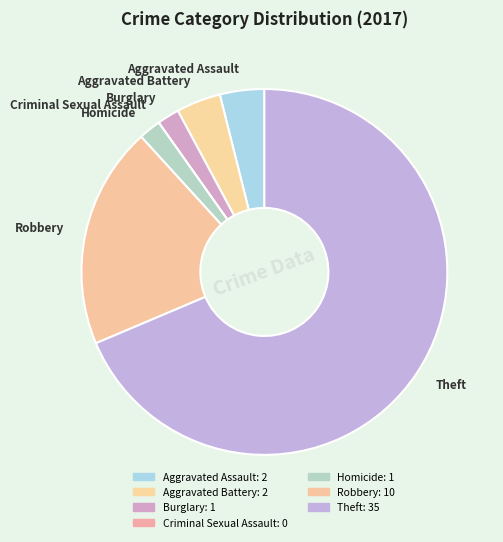

Is it true that Theft is 56% of the pie?

False